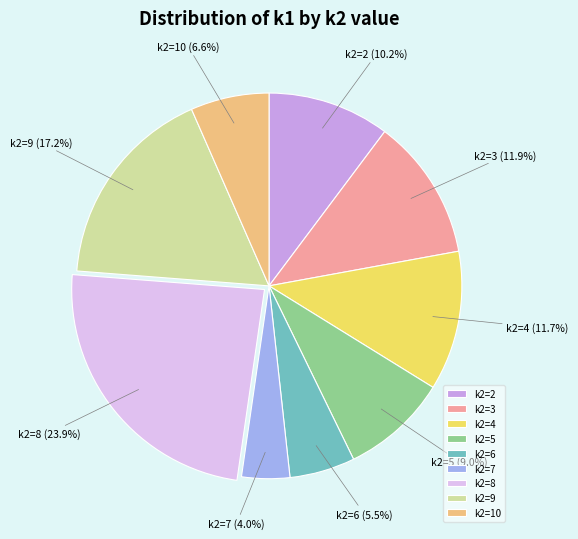

Is there a majority slice in this chart?

No